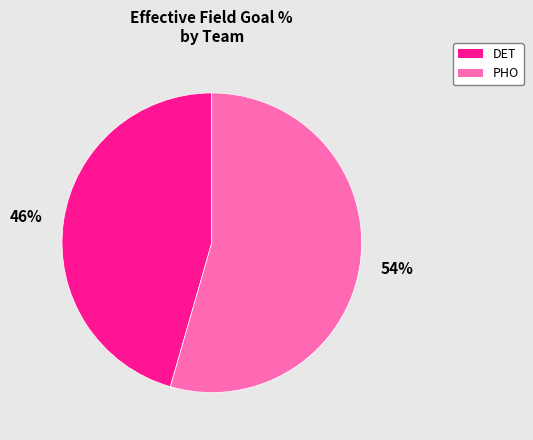

Do DET and PHO together represent more than half of the pie?

Yes